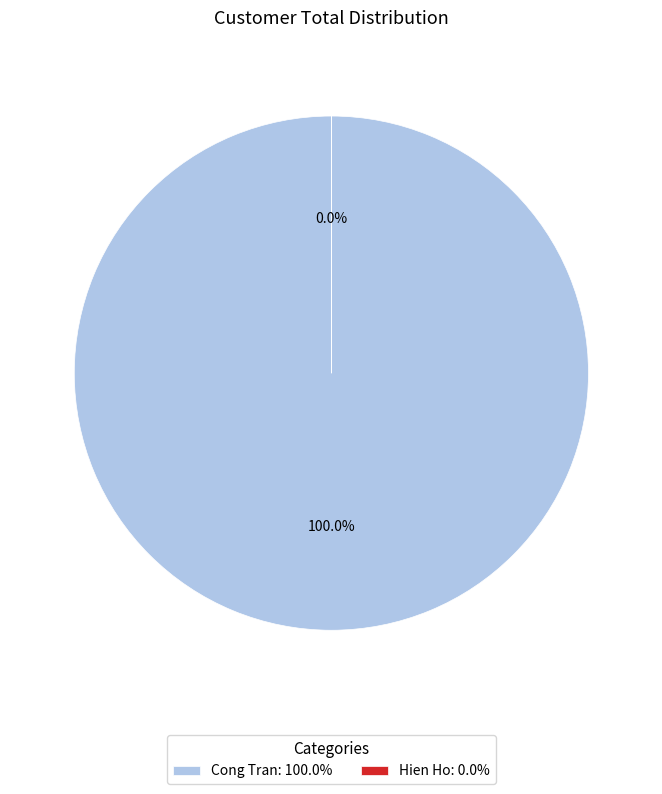

How many segments does this pie chart have?

2